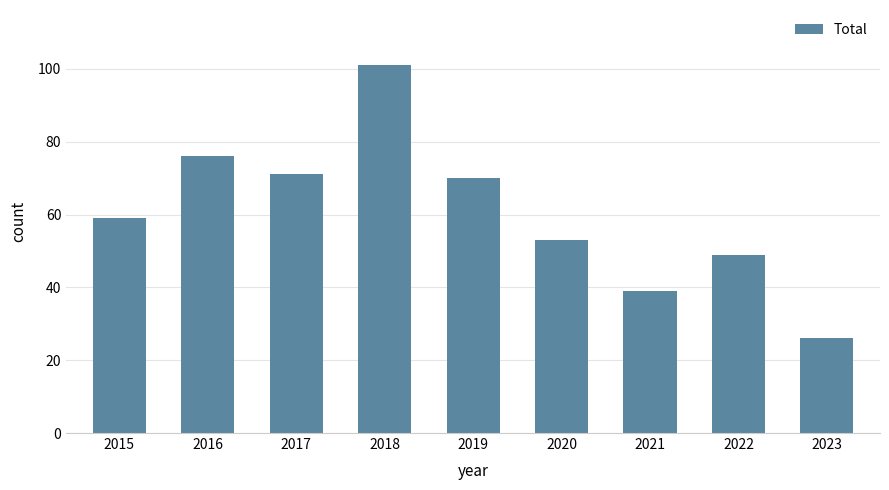

Approximately how many times larger is the value at 2021 compared to 2020?

0.7